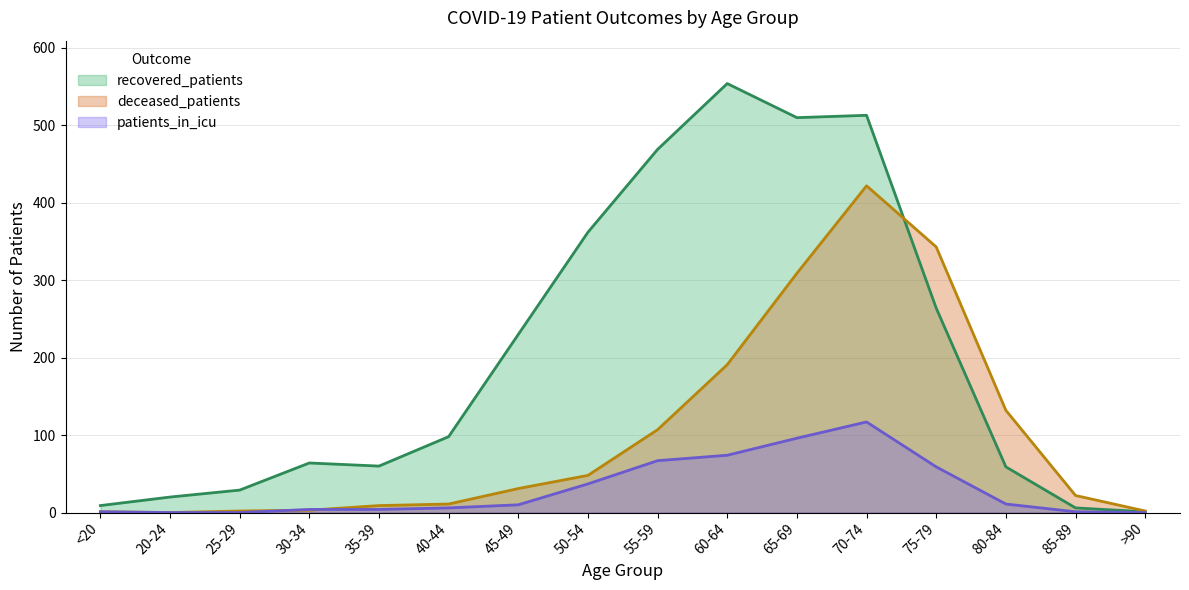

At how many categories does at least one series exceed 163?

7